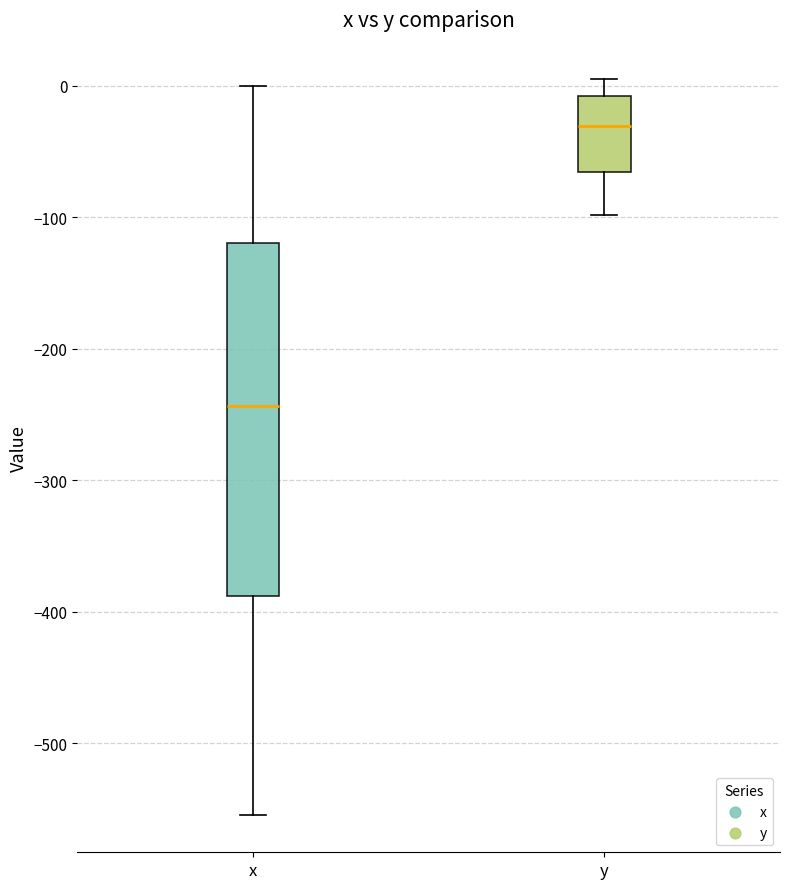

Reading left to right, transcribe this box plot: for each box, give where its median line is, the range the box spans, and where its two whiskers end, as read against the y-axis. The values are not printed on the chart, so give them approximately, as read against the axis.

x: median -240, box -390 to -120, whiskers -550 to 0
y: median -30, box -70 to -10, whiskers -100 to 0